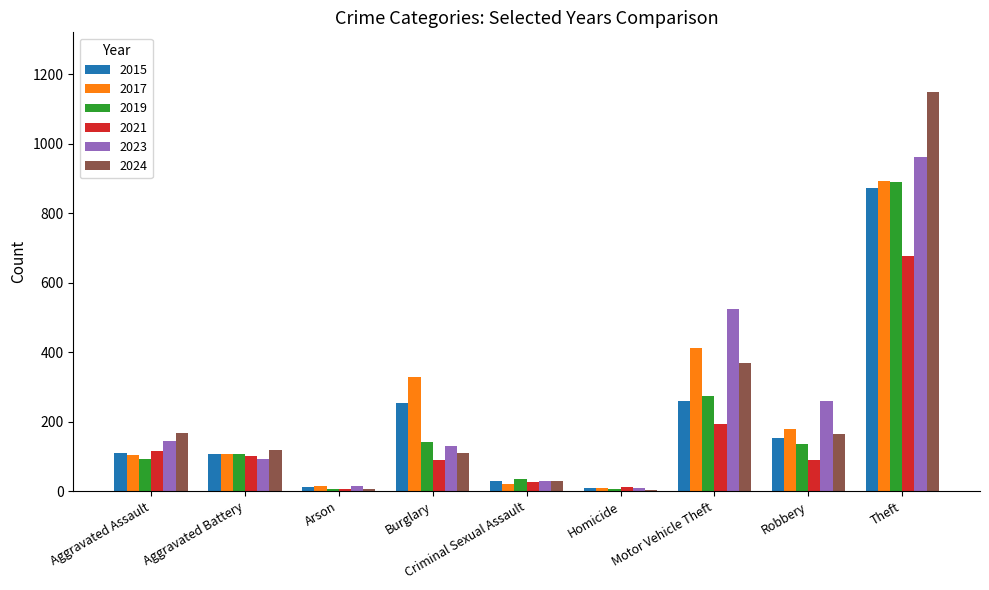

The value of 2019 at Theft is 1557. True or false?

False